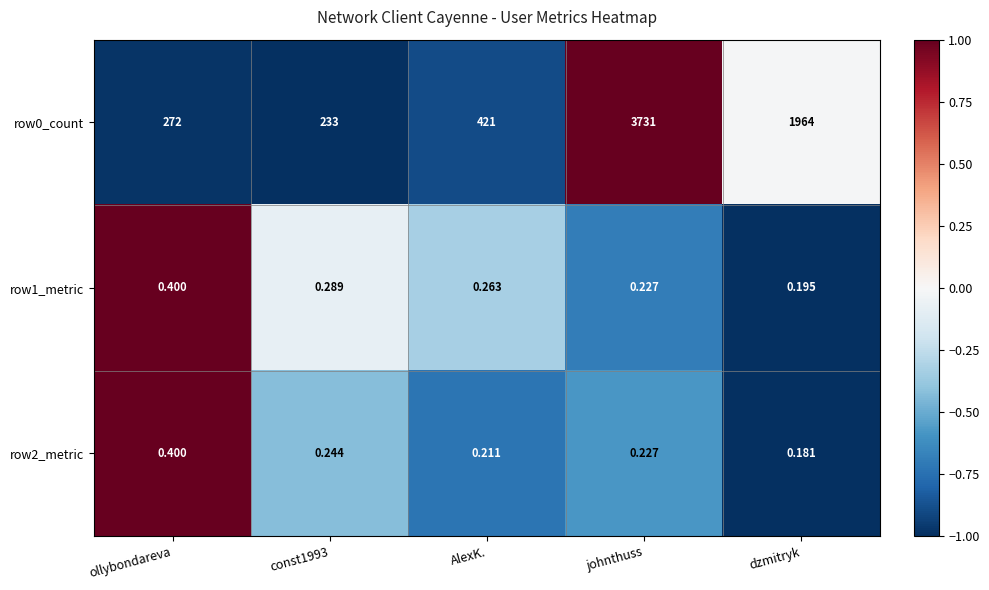

Which category has the highest value in the row0_count series?

johnthuss